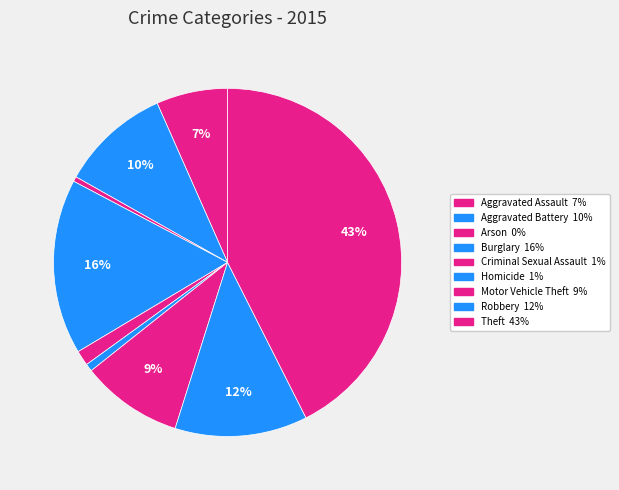

To the nearest percent, what is the combined percentage of Motor Vehicle Theft and Criminal Sexual Assault?

11%